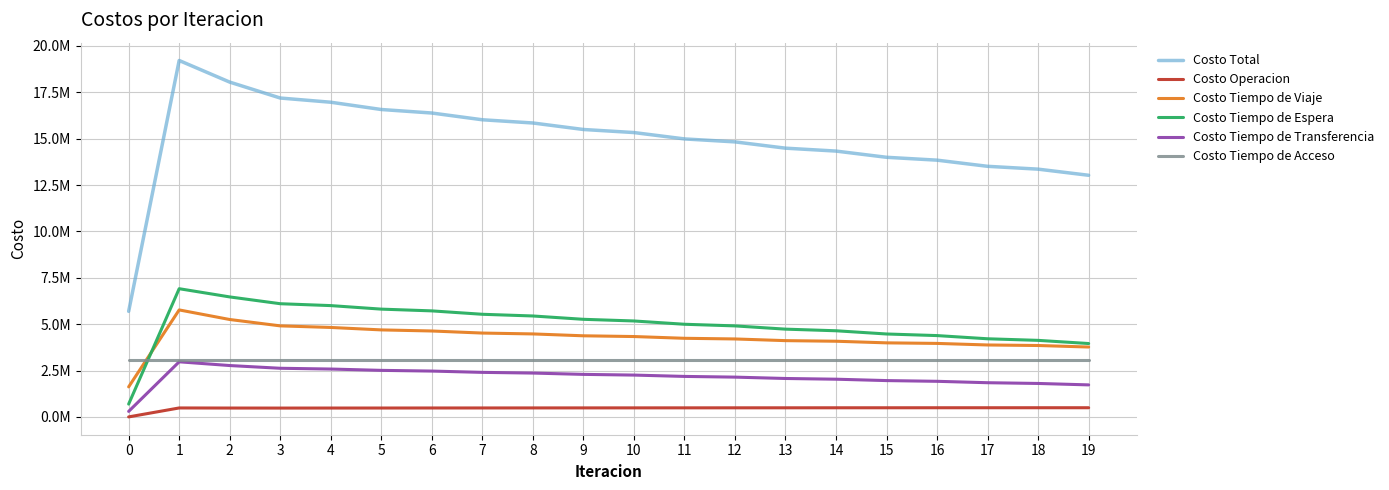

What are all the series names shown in the legend?

Costo Total, Costo Operacion, Costo Tiempo de Viaje, Costo Tiempo de Espera, Costo Tiempo de Transferencia, Costo Tiempo de Acceso